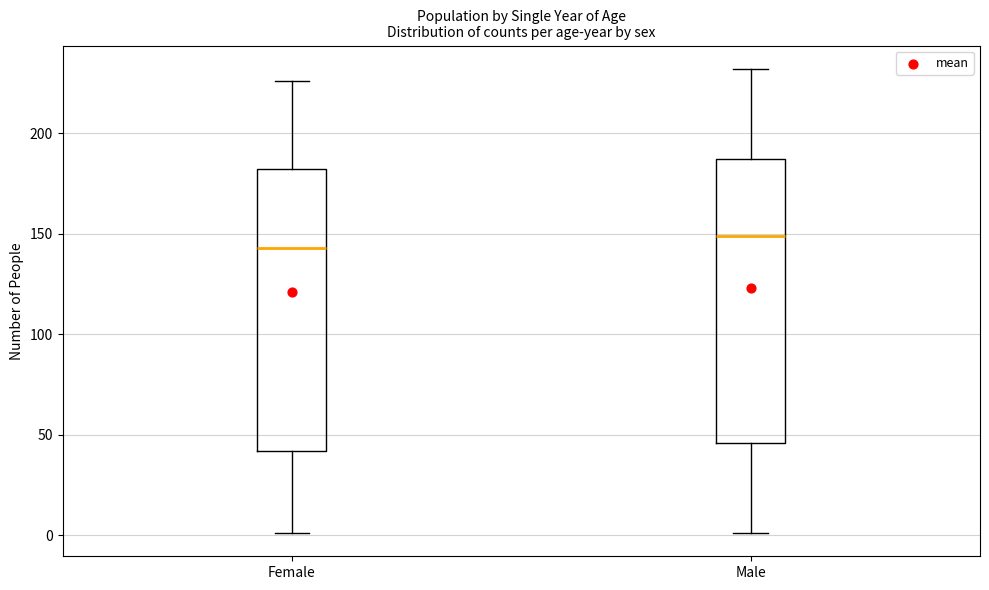

Where does the lower whisker of the box for Female end on the y-axis? The values are not printed on the chart, so give them approximately, as read against the axis.

0